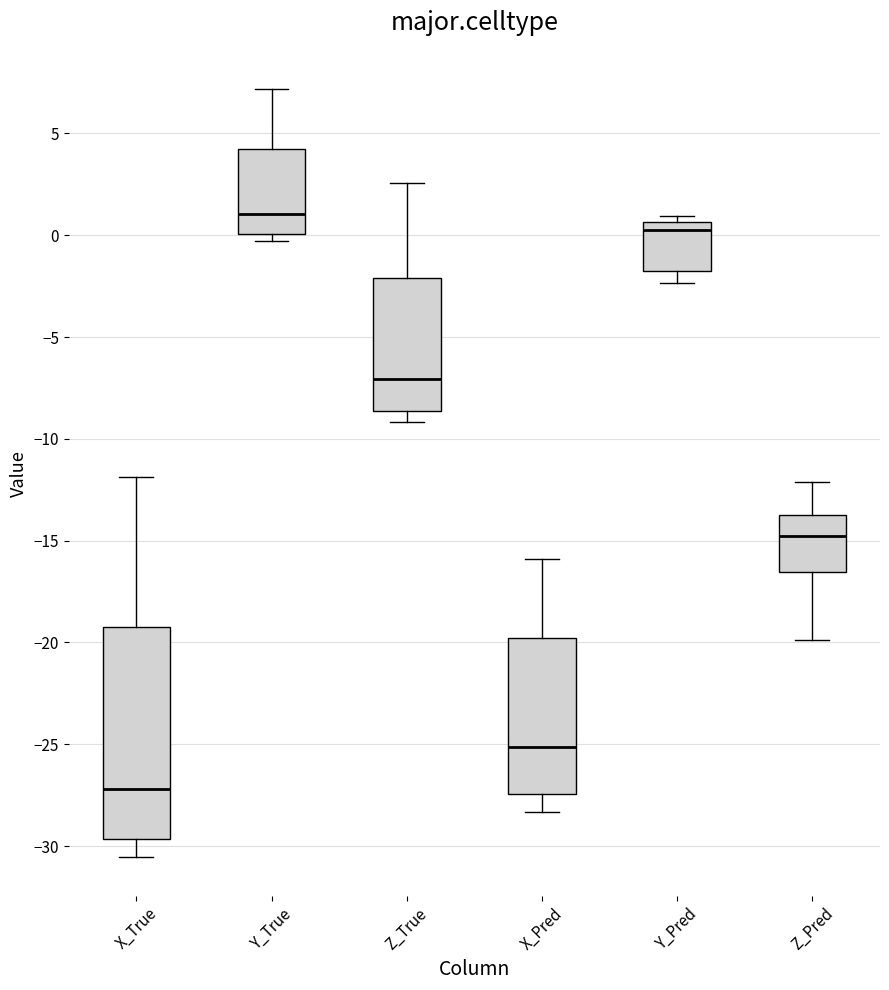

Reading left to right, read every box against the y-axis: the position of its median line, the range the box covers, and the ends of its whiskers. The values are not printed on the chart, so give them approximately, as read against the axis.

X_True: median -27.0, box -29.5 to -19.5, whiskers -30.5 to -12.0
Y_True: median 1.0, box 0.0 to 4.0, whiskers -0.5 to 7.0
Z_True: median -7.0, box -8.5 to -2.0, whiskers -9.0 to 2.5
X_Pred: median -25.0, box -27.5 to -20.0, whiskers -28.5 to -16.0
Y_Pred: median 0.5 (just below the box's upper edge), box -2.0 to 0.5, whiskers -2.5 to 1.0
Z_Pred: median -15.0, box -16.5 to -14.0, whiskers -20.0 to -12.0